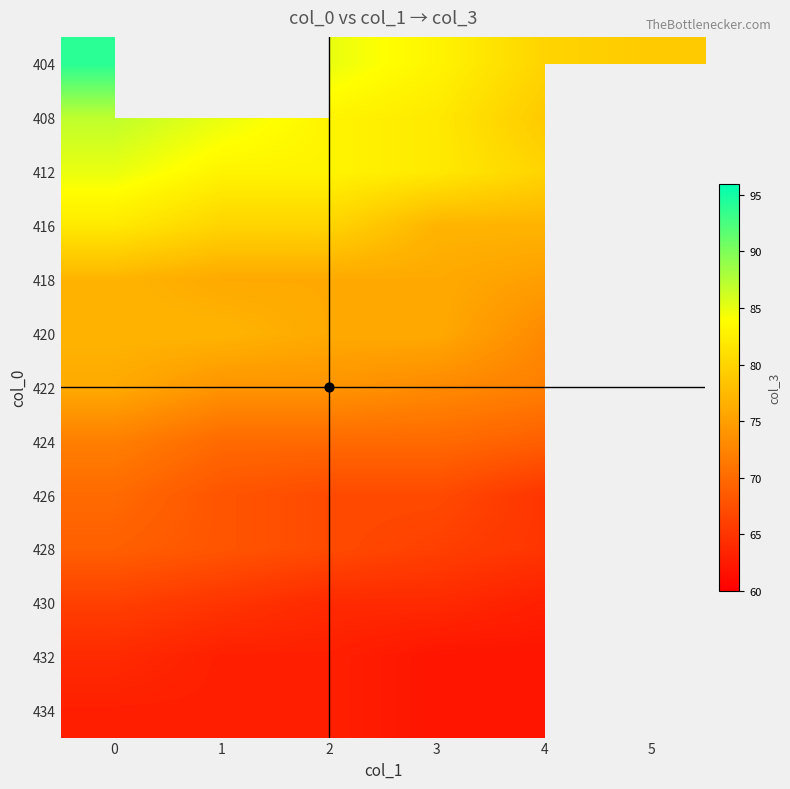

At how many categories does at least one series exceed 72?

6